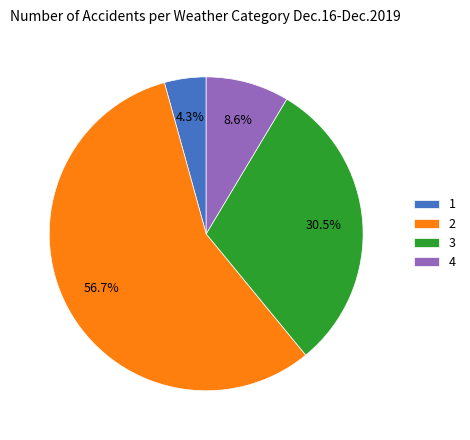

Is the sum of 3 and 1 greater than half?

No